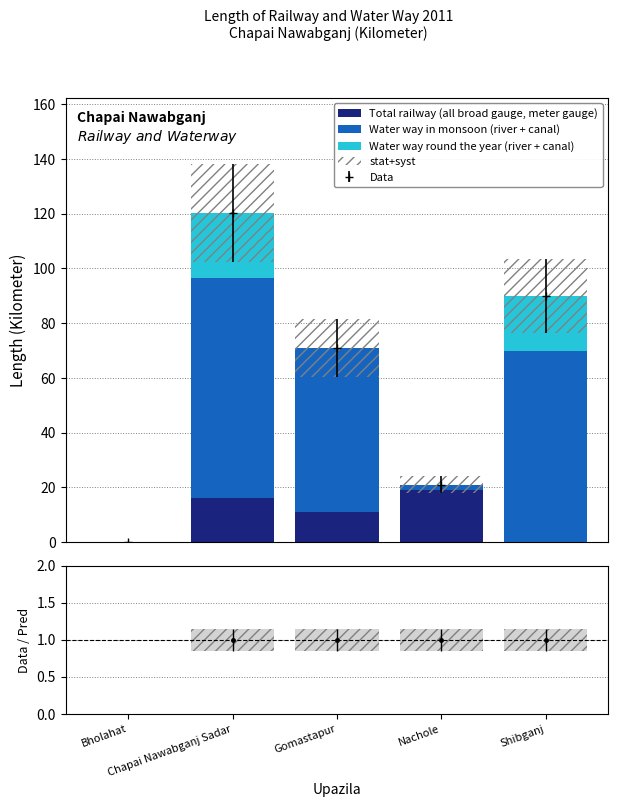

How many groups of bars are there?

5